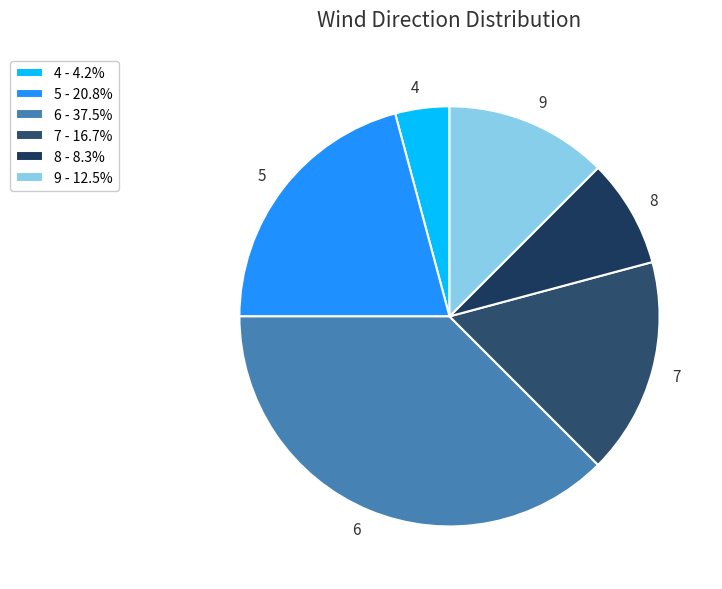

Is it true that 5 is 57% of the pie?

False